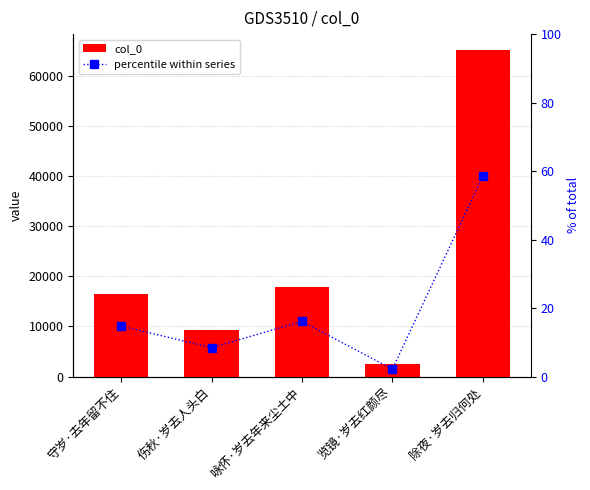

Which series has the largest range (max minus min)?

col_0